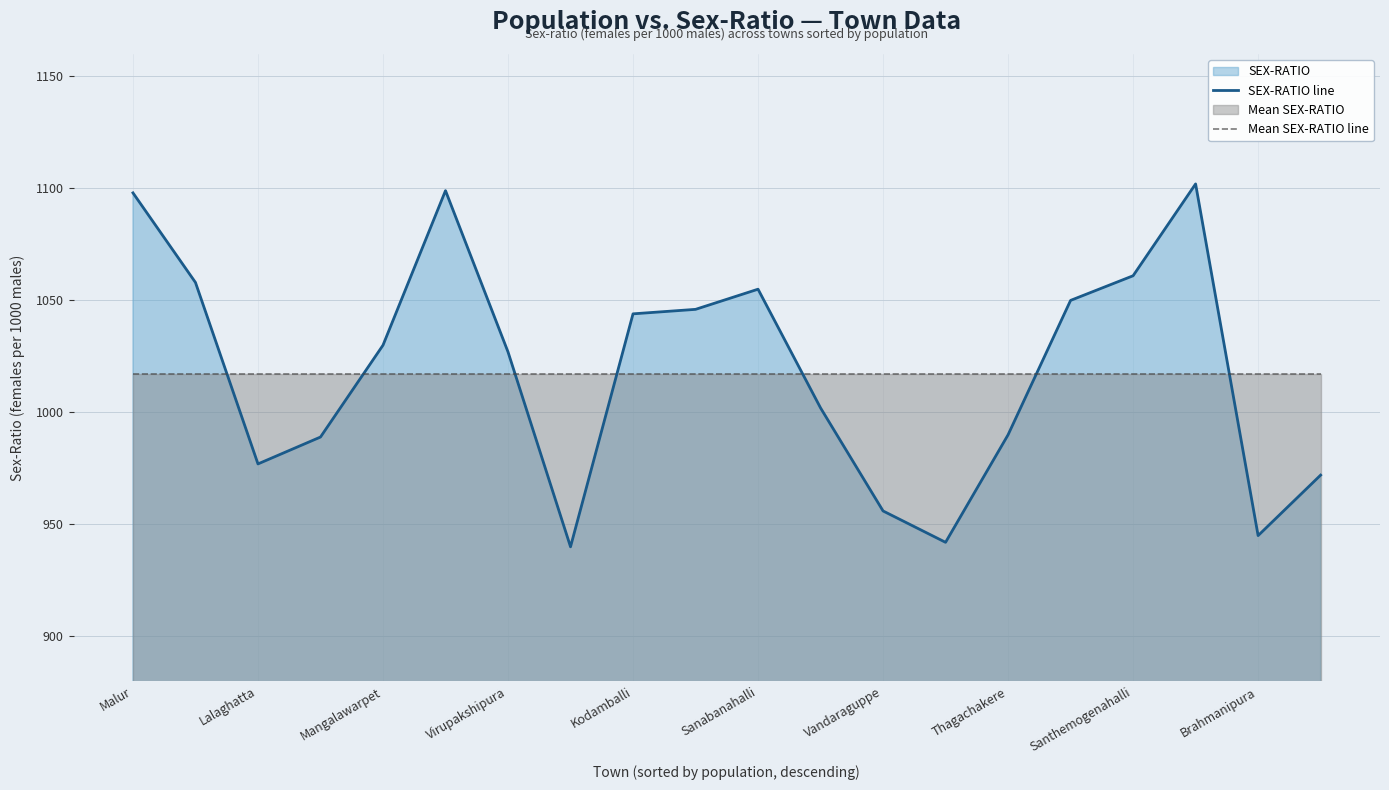

What is the total value across all series at Kodamballi?

2061